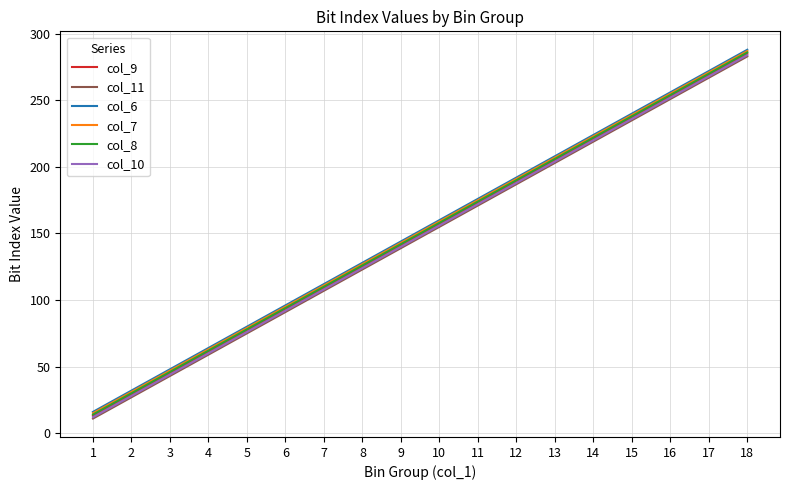

True or false: col_6 has more than 1 points higher than both neighbors.

False